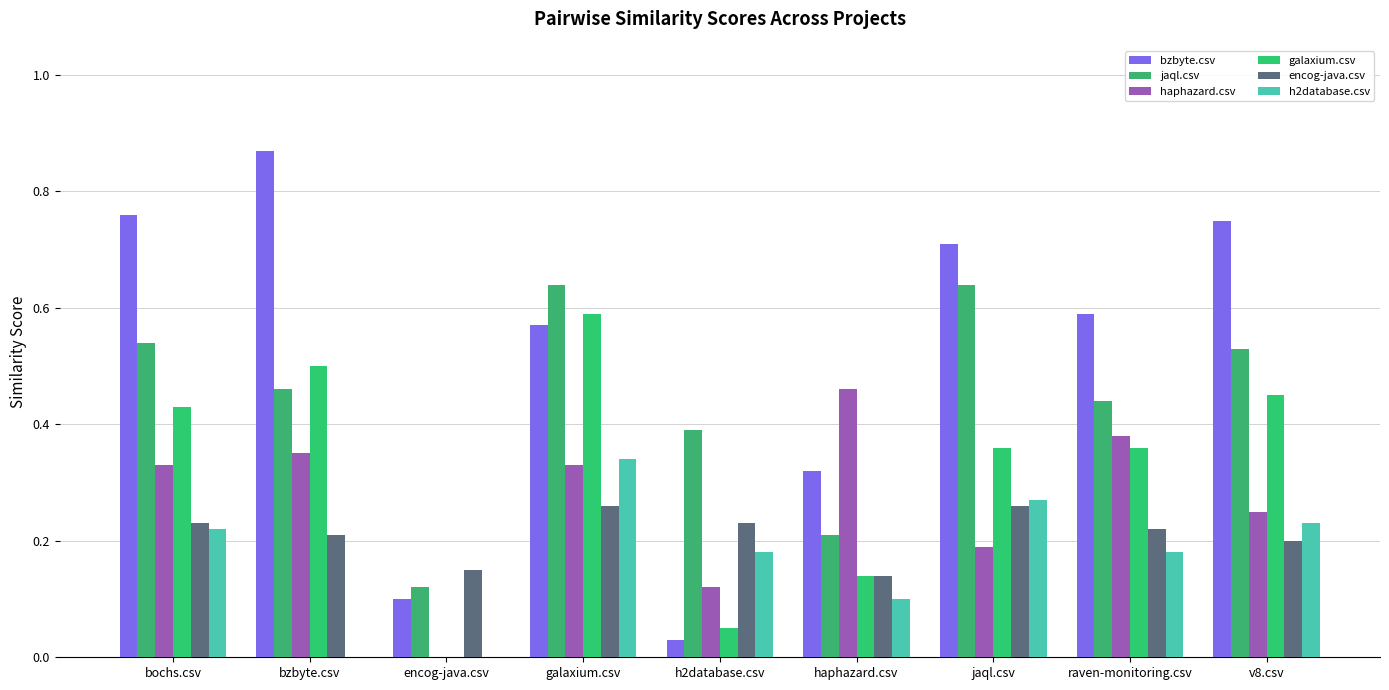

How many groups of bars are there?

9